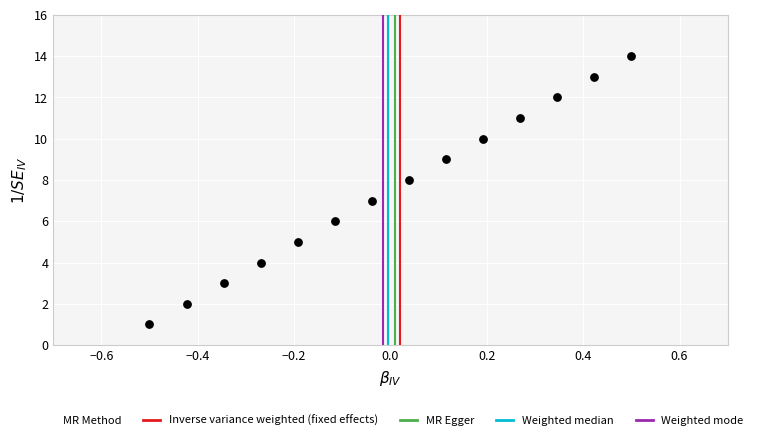

What is the range of Y values (max minus min)?

13